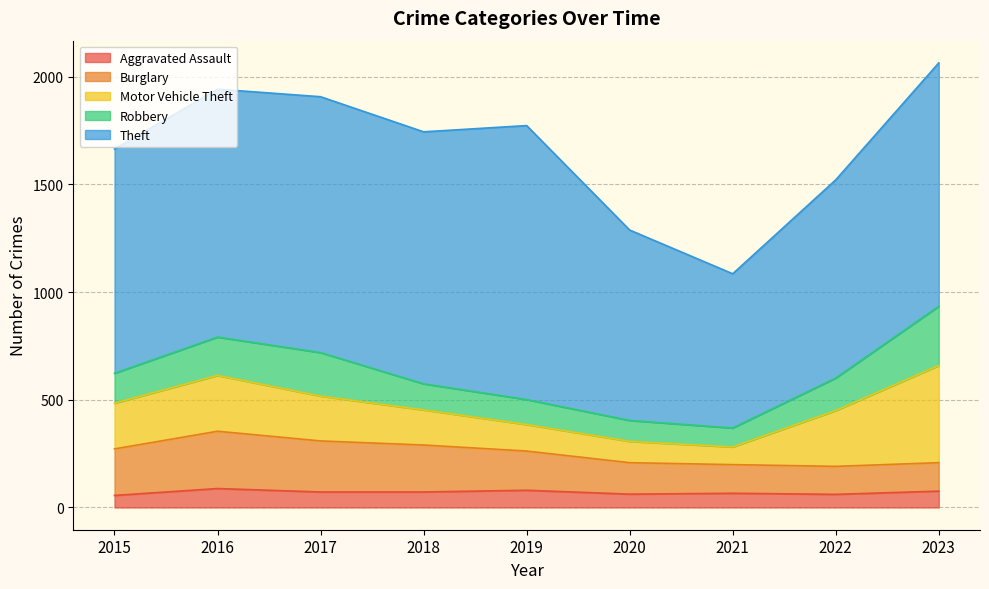

What is the difference between the maximum and minimum values in the Motor Vehicle Theft series?

369